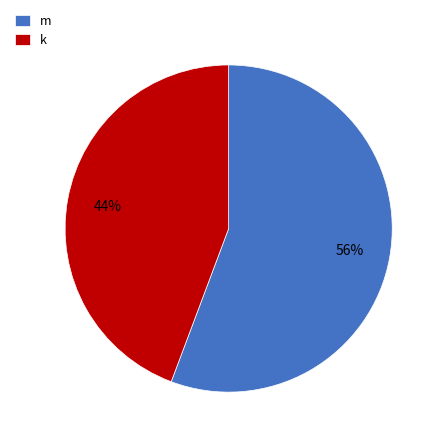

Which slice represents more than half of the pie?

m